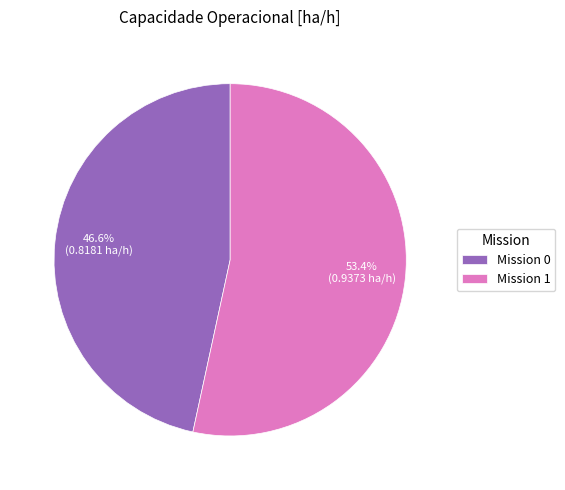

Which has a higher value, Mission 1 or Mission 0?

Mission 1